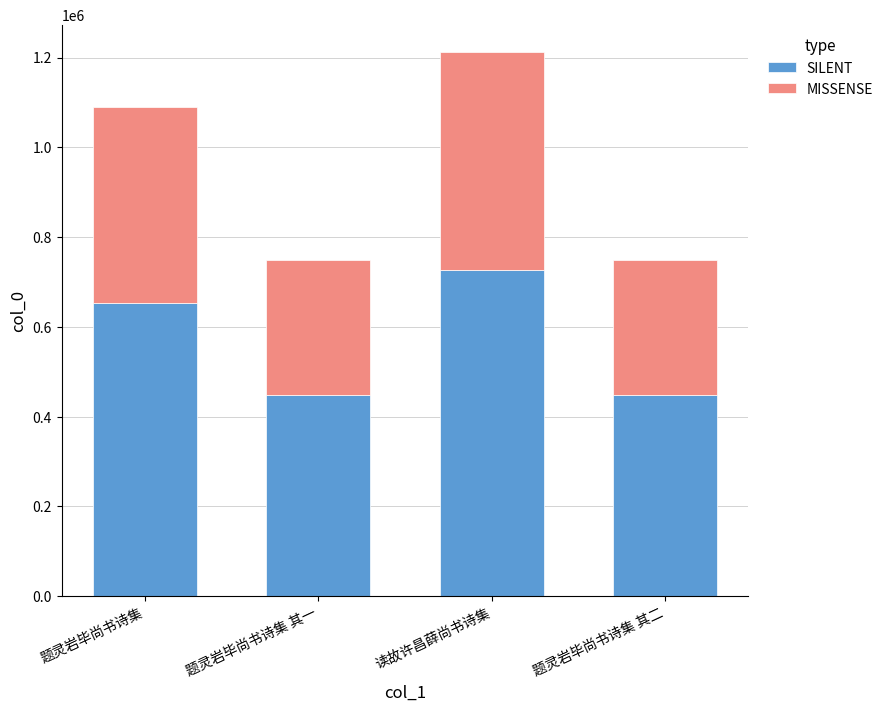

What is the total value across all series at 题灵岩毕尚书诗集 其二?

748213.0